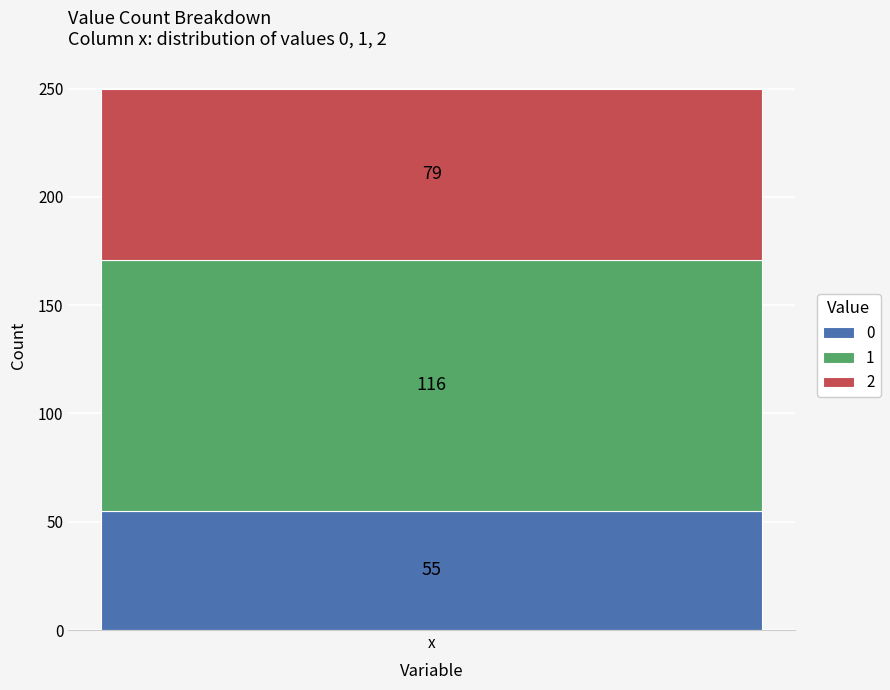

True or false: 0 has a value of 55 at x.

True